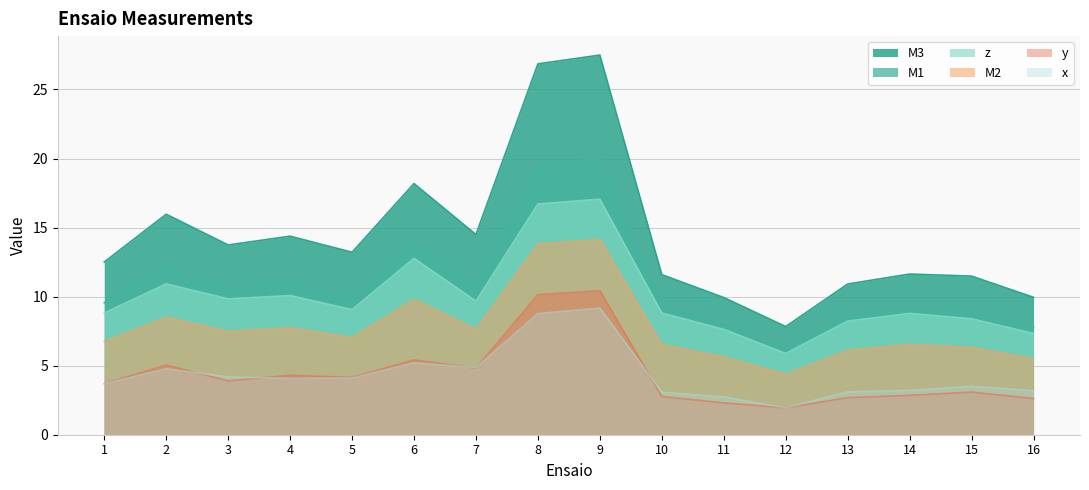

What is the spread (max minus min) of values at 3?

9.8